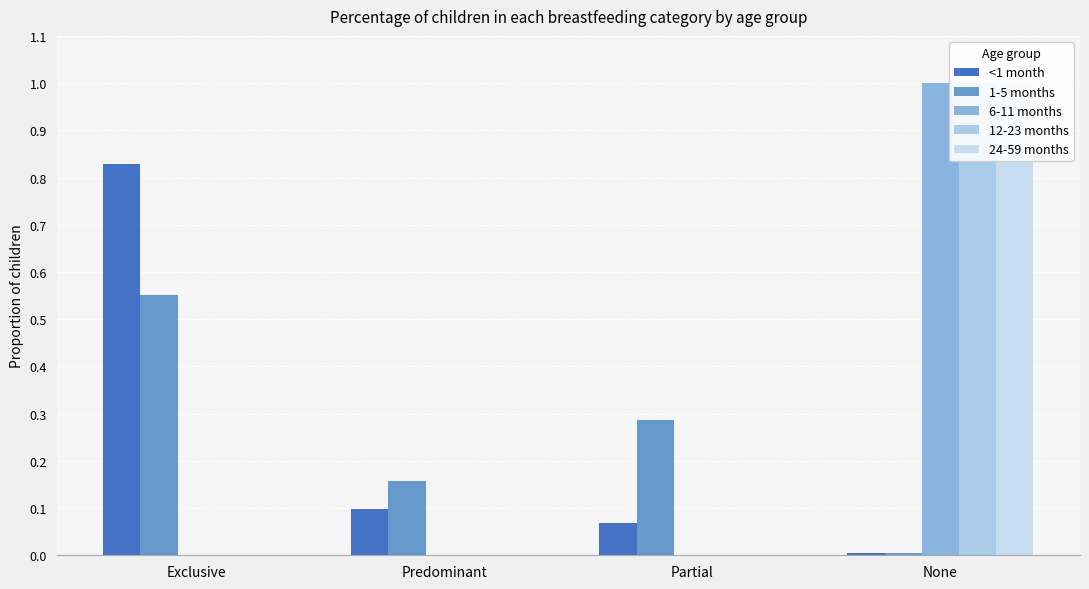

At how many categories does at least one series exceed 0?

4